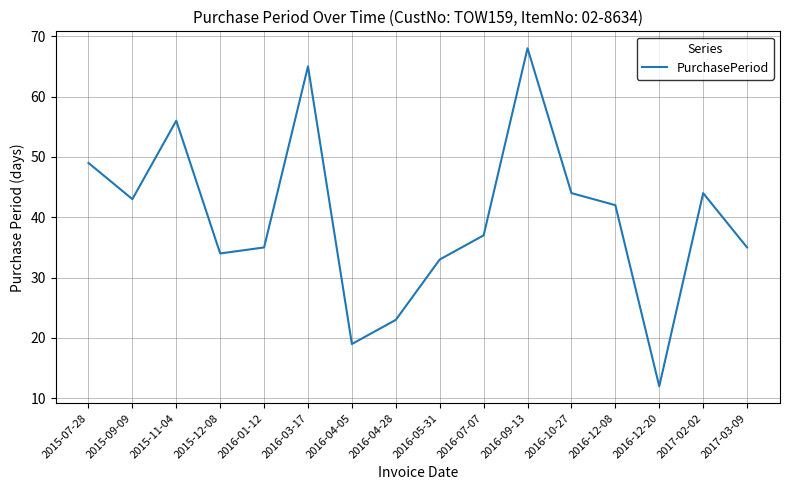

What is the approximate value at 2016-04-05, to the nearest 10?

20